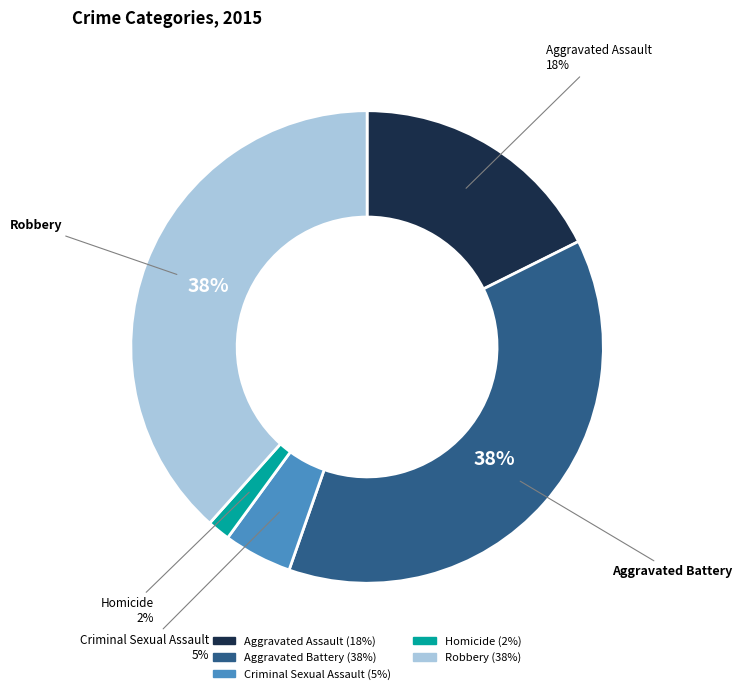

To the nearest percent, what percentage of the pie is Homicide?

2%